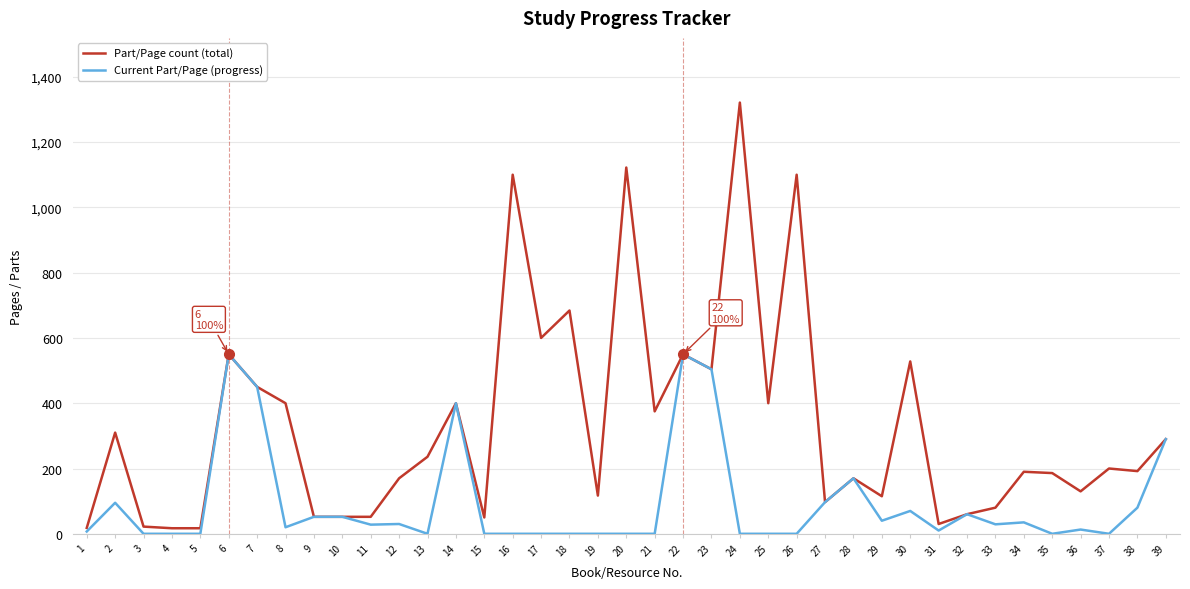

True or false: Part/Page count (total) has a value of 290 at 39.

True